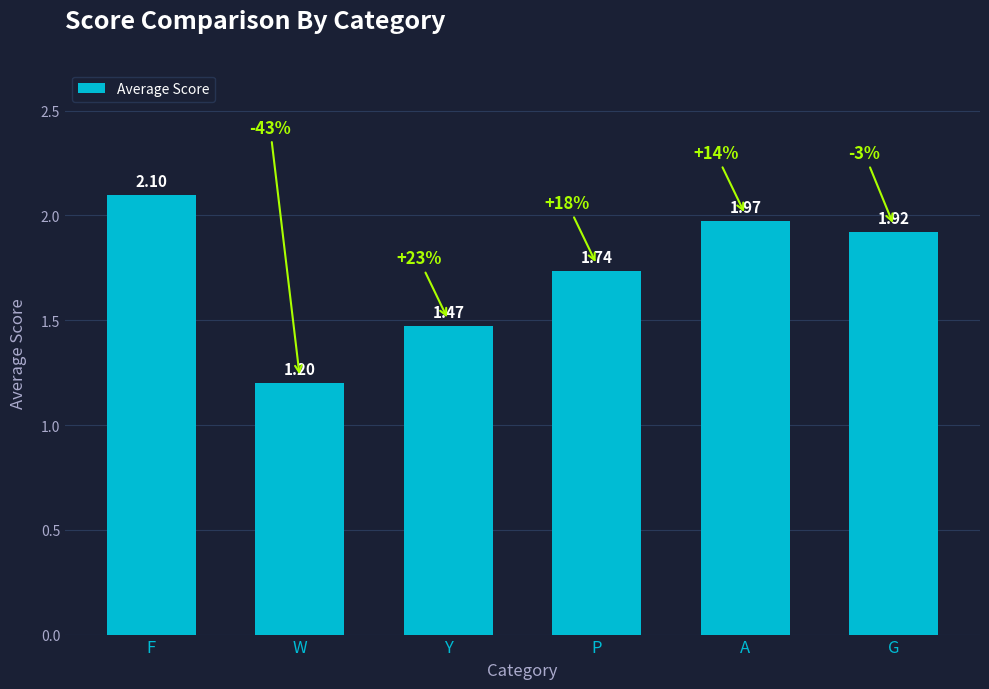

What is the change in value from P to A?

+0.2